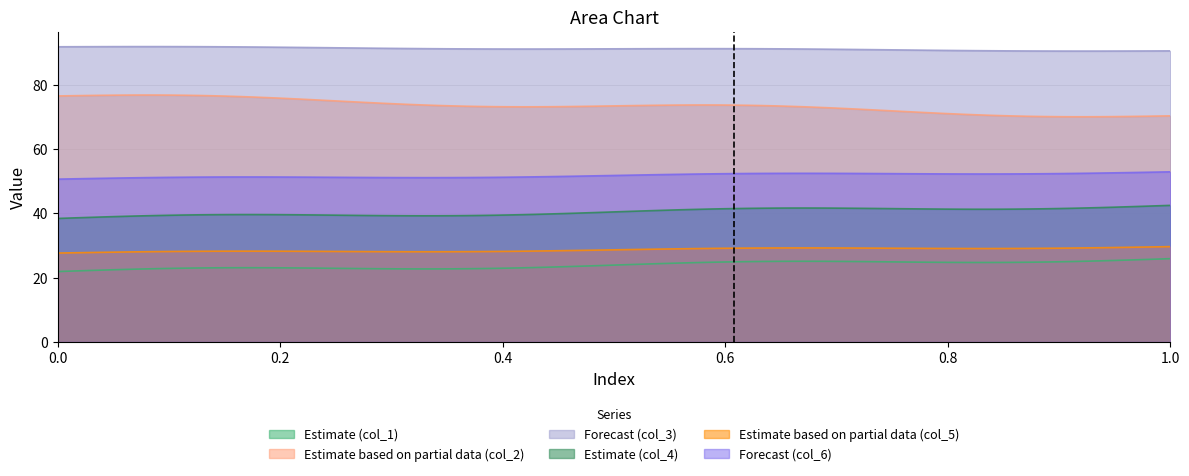

What is the difference between the highest and lowest values at 0?

70.0